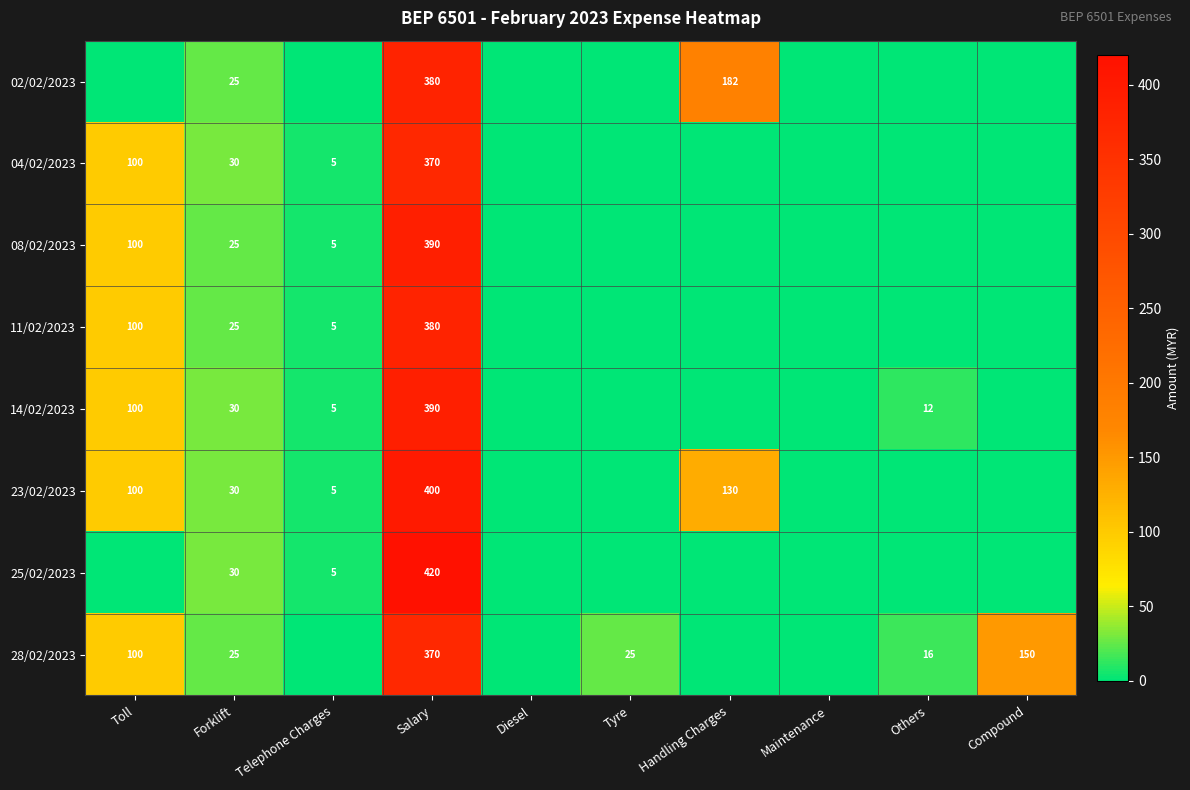

Is it true that 14/02/2023 equals 30 at Forklift?

True